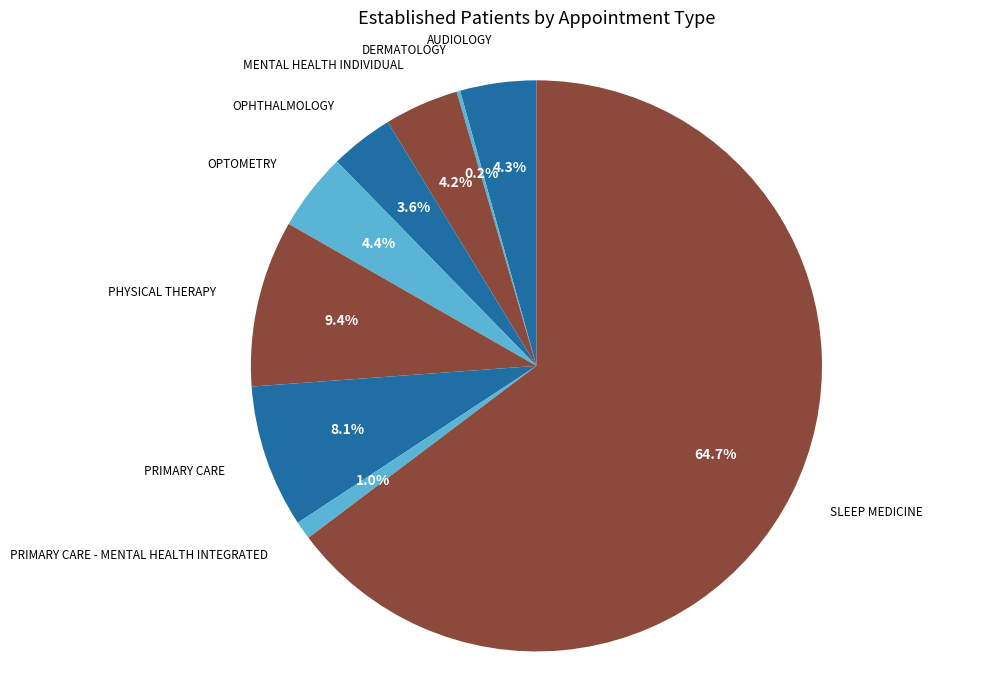

What percentage is the AUDIOLOGY slice, to the nearest percent?

4%